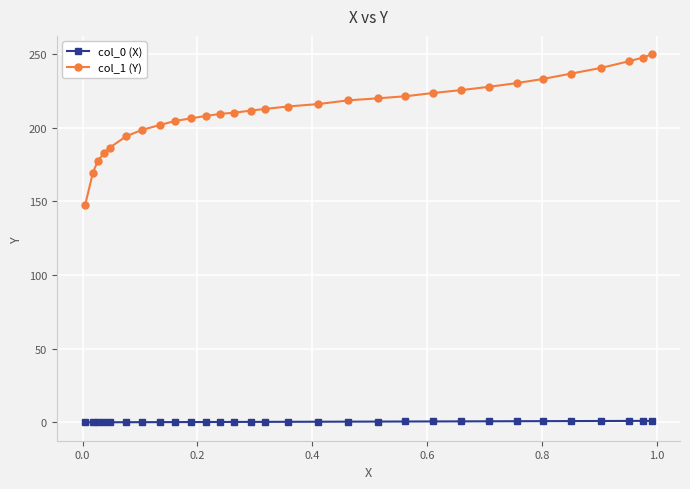

Which series has the largest range (max minus min)?

col_1 (Y)